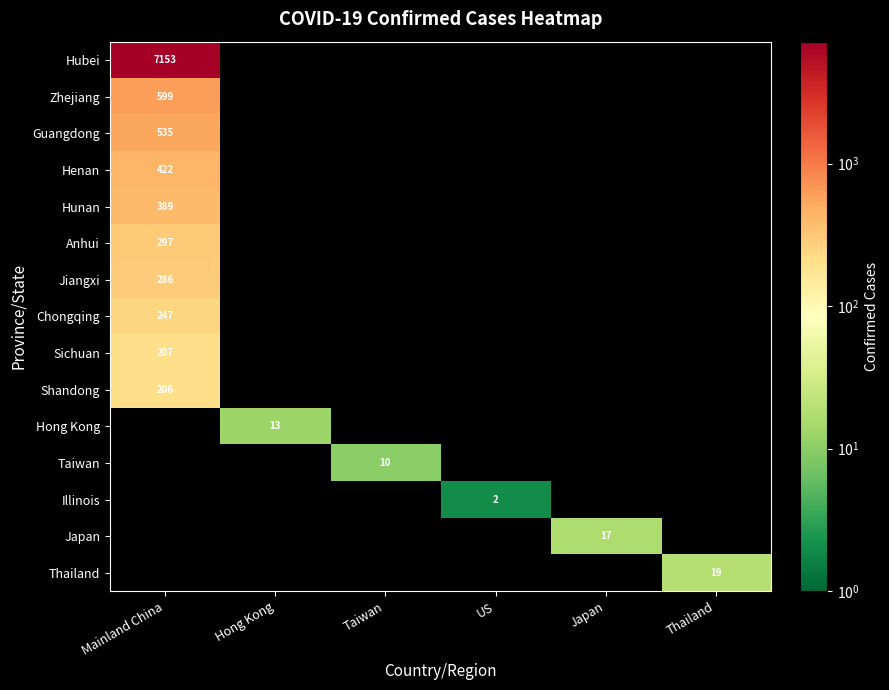

The value of Hunan at Mainland China is 163. True or false?

False